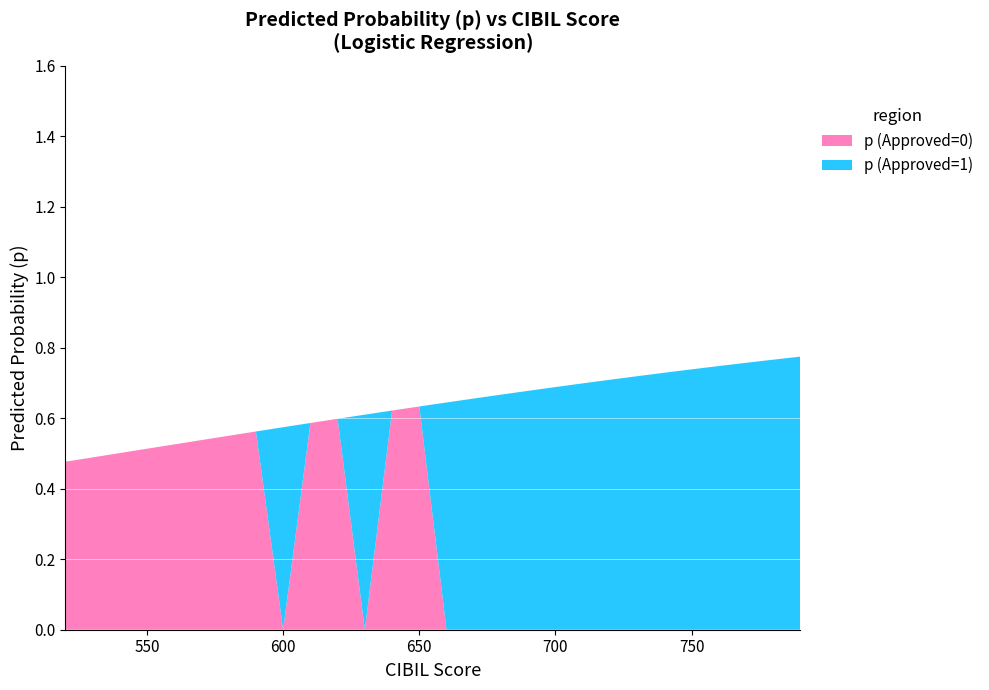

Reading left to right, what are all the values shown in this chart?

p (Approved=0): 520=0.5	530=0.5	540=0.5	550=0.5	560=0.5	570=0.5	580=0.6	590=0.6	600=0.0	610=0.6	620=0.6	630=0.0	640=0.6	650=0.6	660=0.0	670=0.0	680=0.0	690=0.0	700=0.0	710=0.0	720=0.0	730=0.0	740=0.0	750=0.0	760=0.0	770=0.0	780=0.0	790=0.0
p (Approved=1): 520=0.0	530=0.0	540=0.0	550=0.0	560=0.0	570=0.0	580=0.0	590=0.0	600=0.6	610=0.0	620=0.0	630=0.6	640=0.0	650=0.0	660=0.6	670=0.7	680=0.7	690=0.7	700=0.7	710=0.7	720=0.7	730=0.7	740=0.7	750=0.7	760=0.7	770=0.8	780=0.8	790=0.8